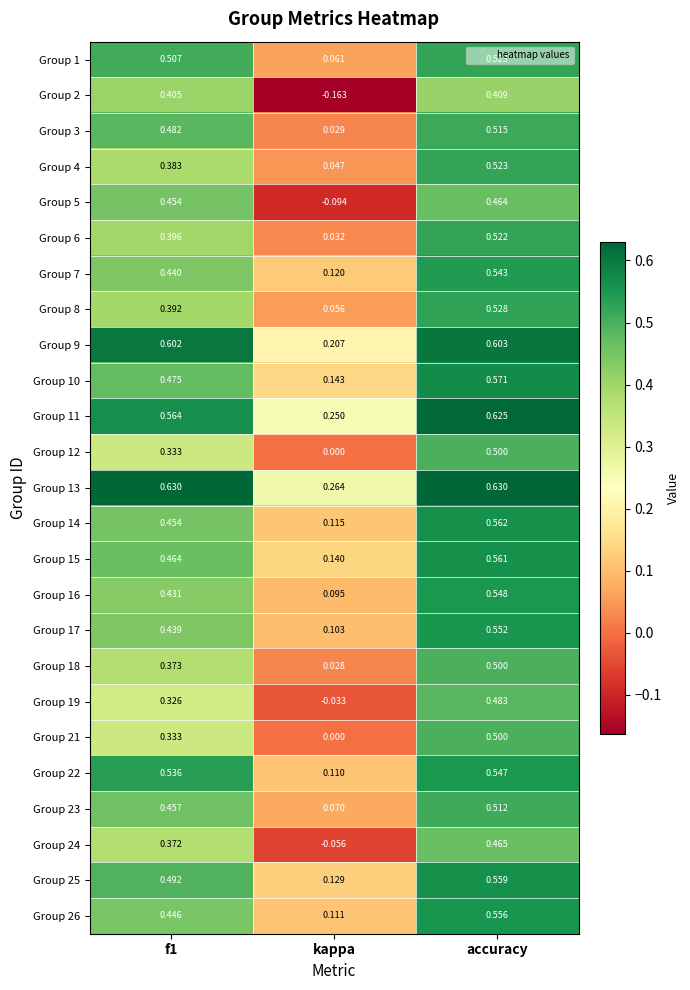

At which label does Group 22 reach its minimum?

kappa